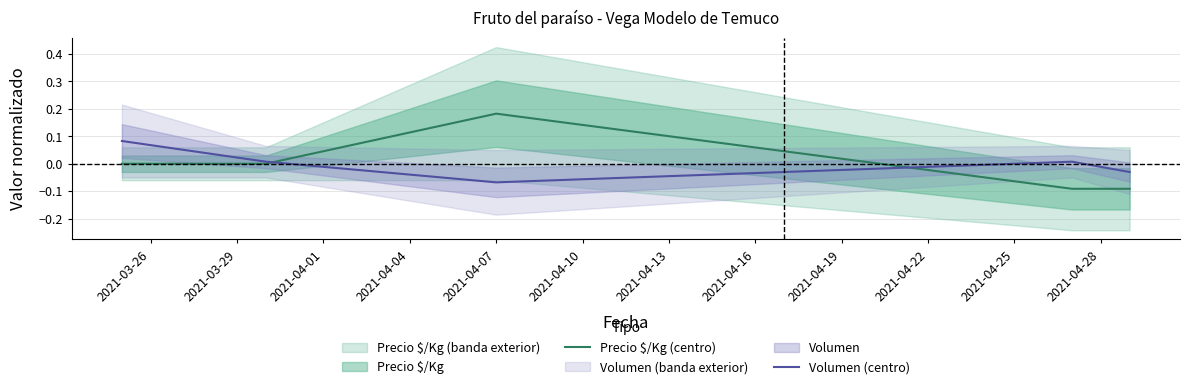

Is this an area chart (filled region under the line)?

No